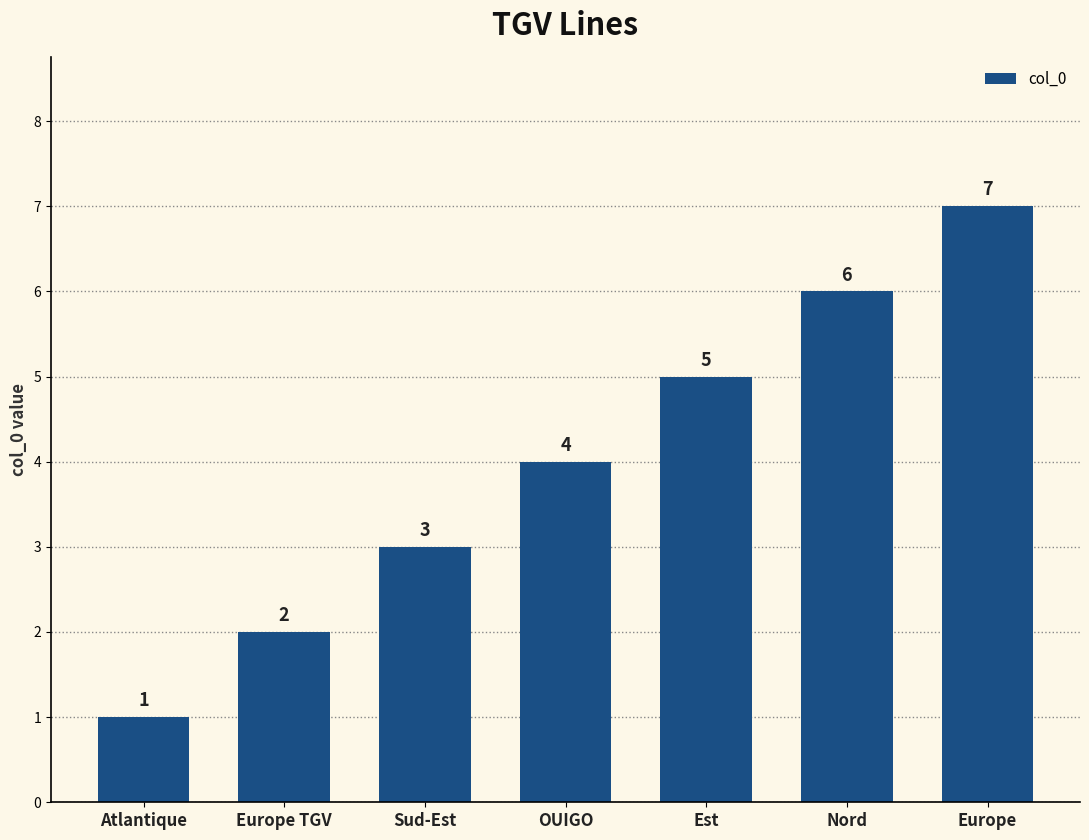

Is it true that the value at Est is 5?

True